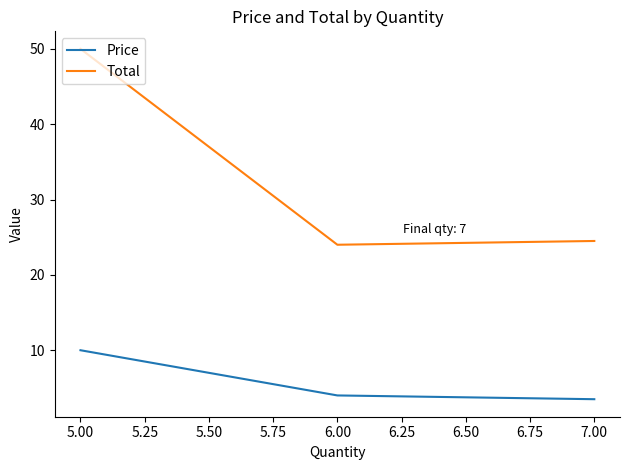

Which series has the largest total across all categories?

Total